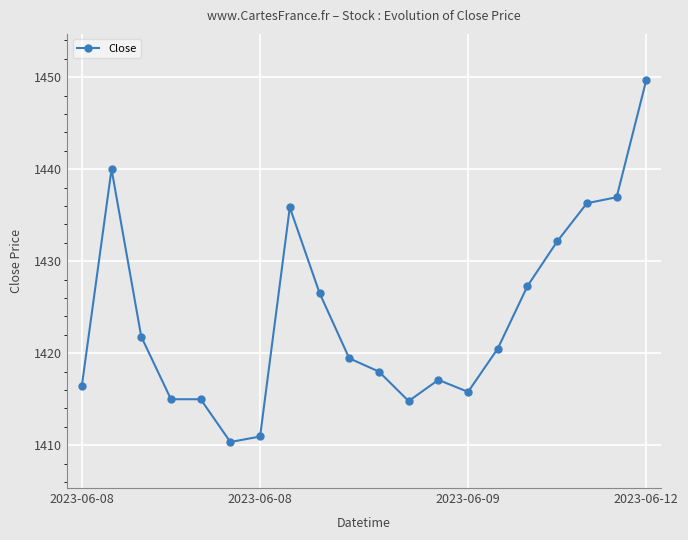

What is the sum of all values?

28480.0